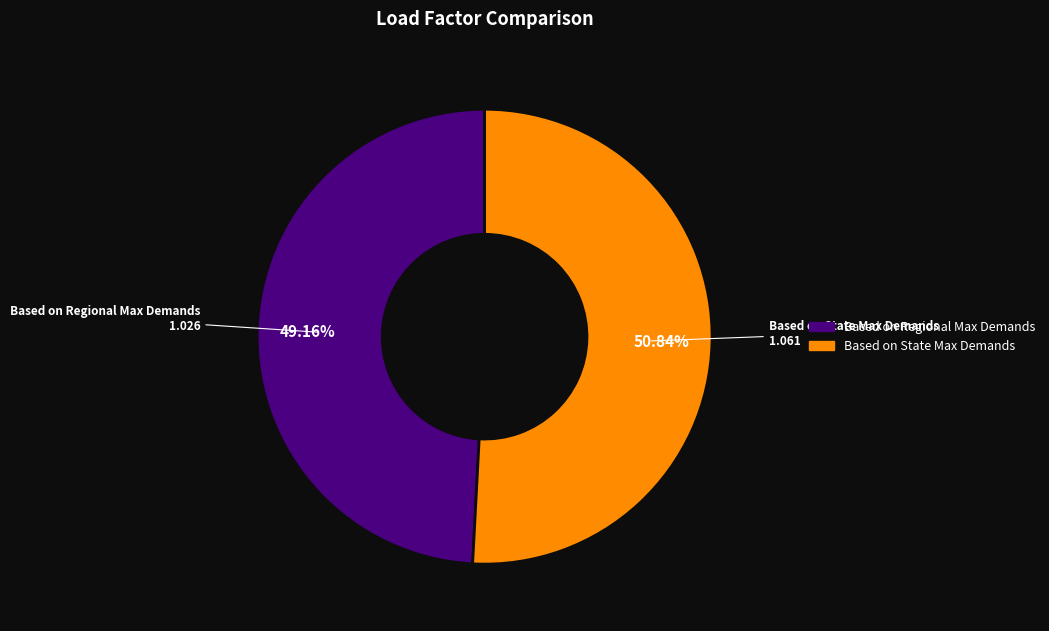

To the nearest percent, what is the difference between the Based on Regional Max Demands and Based on State Max Demands slice percentages?

2%